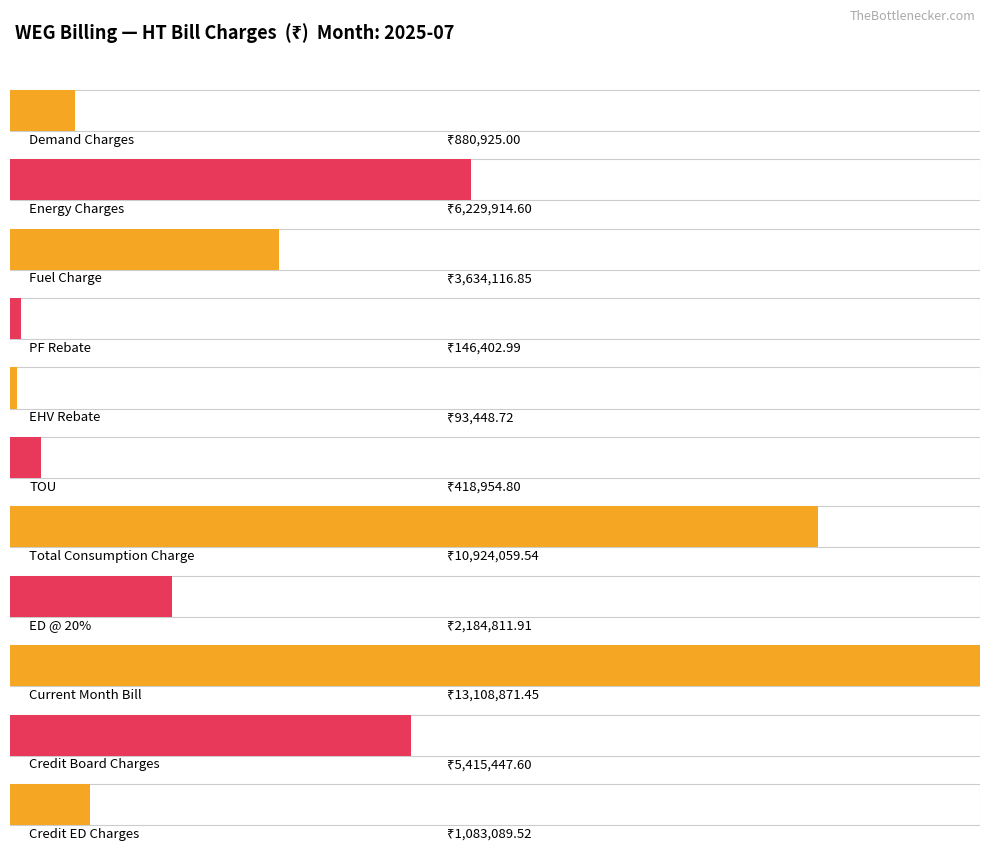

Rank the categories by value from lowest to highest.

EHV Rebate, PF Rebate, TOU, Demand Charges, Credit ED Charges, ED @ 20%, Fuel Charge, Credit Board Charges, Energy Charges, Total Consumption Charge, Current Month Bill